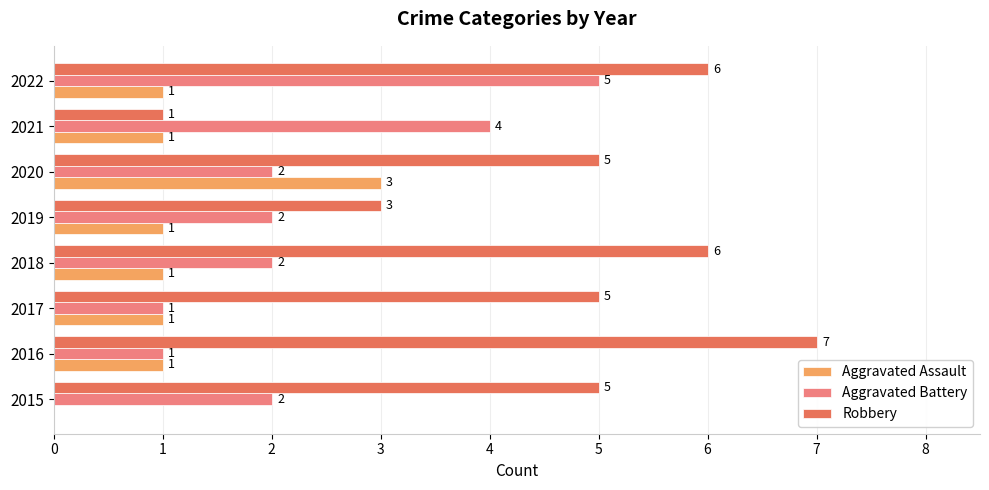

Which series has the widest spread of values?

Robbery